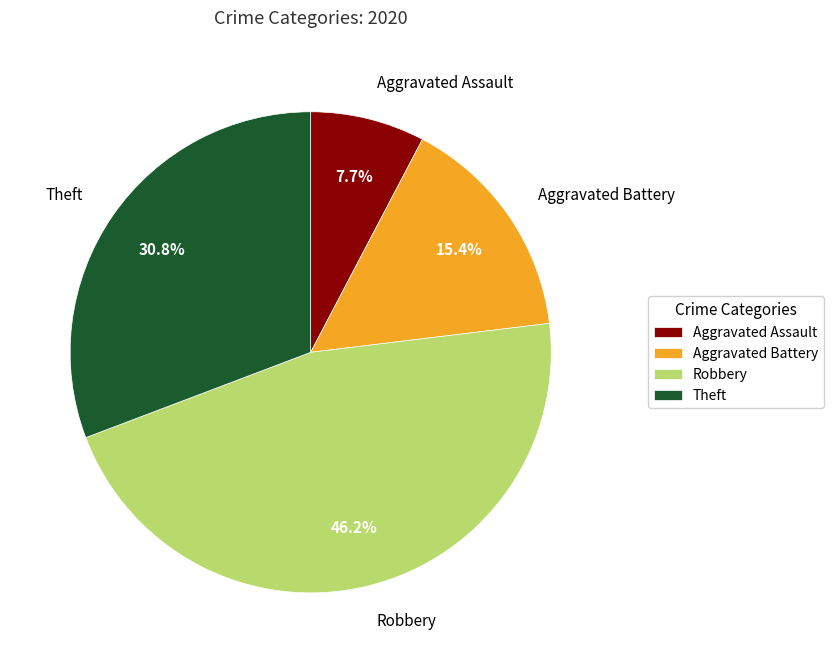

What is the largest slice in the pie chart?

Robbery